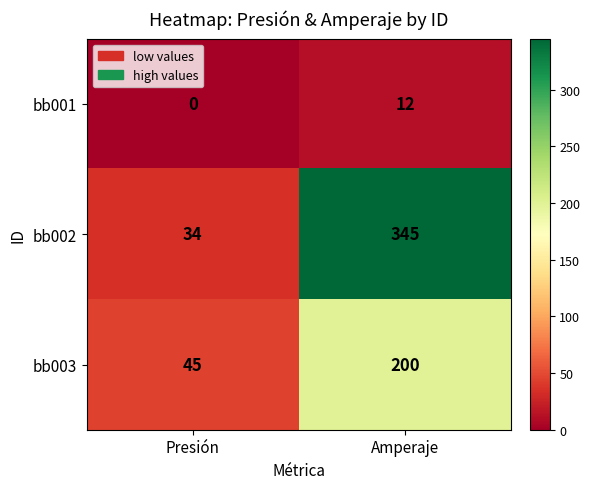

At how many categories does at least one series exceed 6?

2